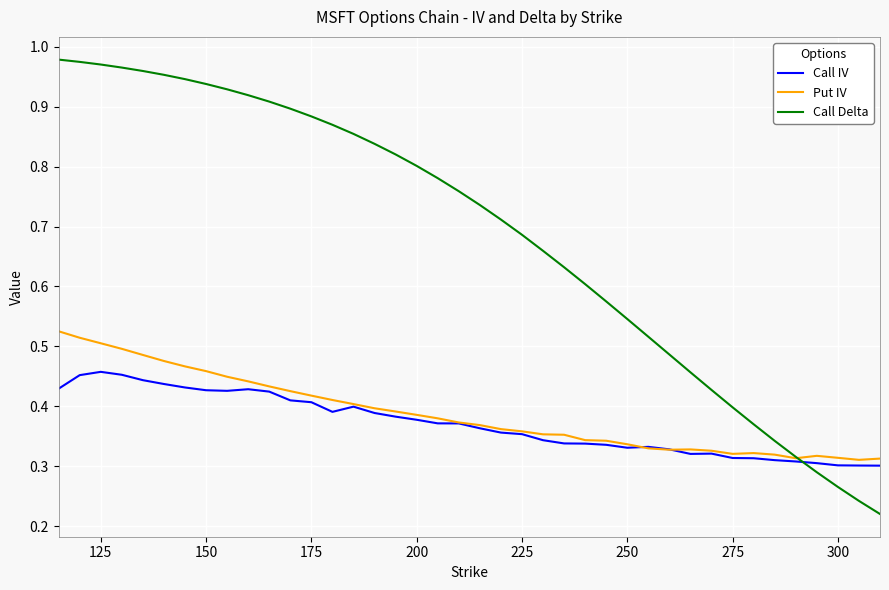

Does the chart display data point markers on the line(s)?

No